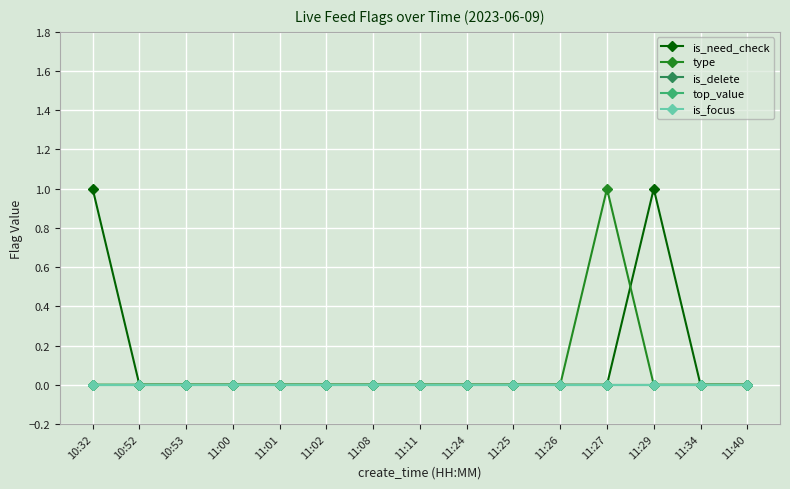

Is this an area chart (filled region under the line)?

No